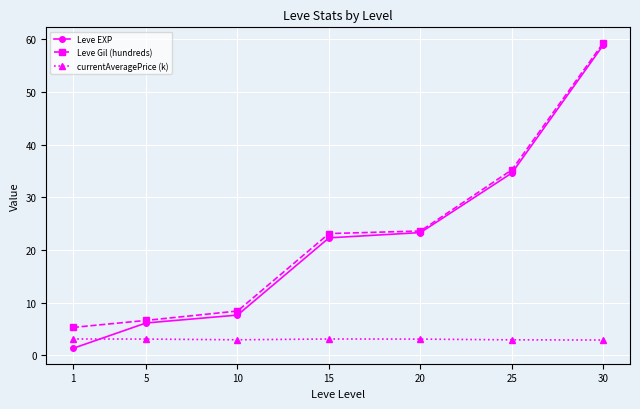

What are all the series names shown in the legend?

Leve EXP, Leve Gil (hundreds), currentAveragePrice (k)